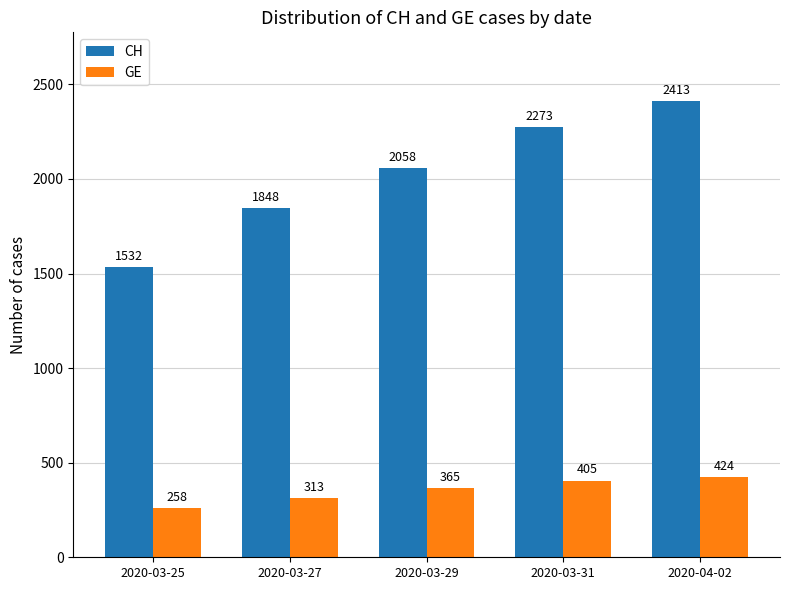

Rank the categories by CH value from highest to lowest.

2020-04-02, 2020-03-31, 2020-03-29, 2020-03-27, 2020-03-25